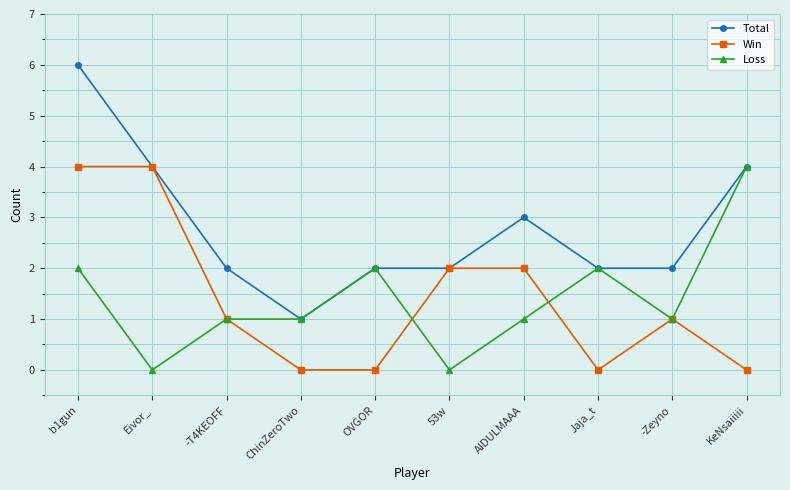

Which series changed the most between Eivor_ and OVGOR?

Win